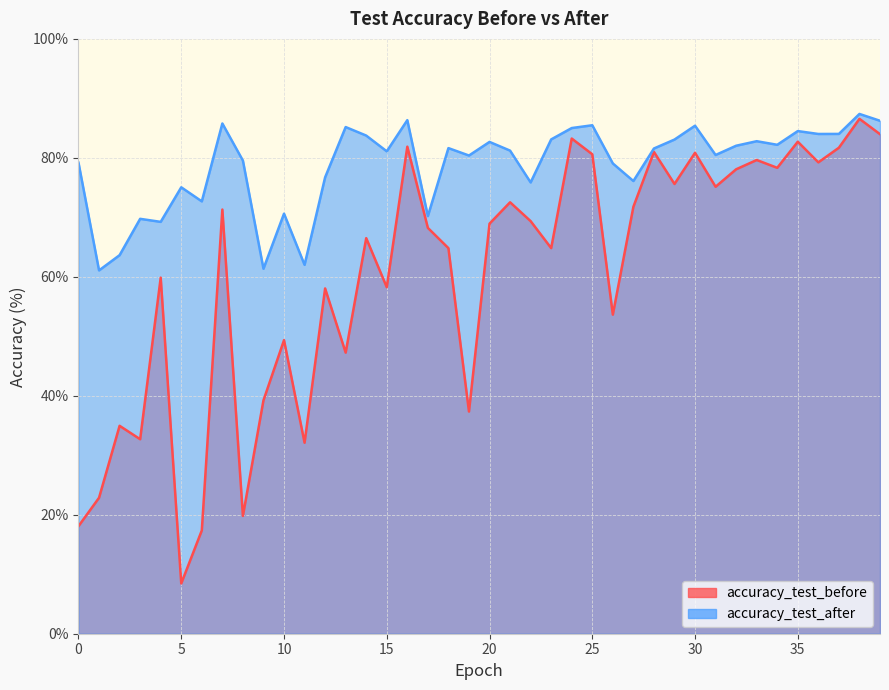

In accuracy_test_before, how many points are lower than both neighbors (excluding endpoints)?

13